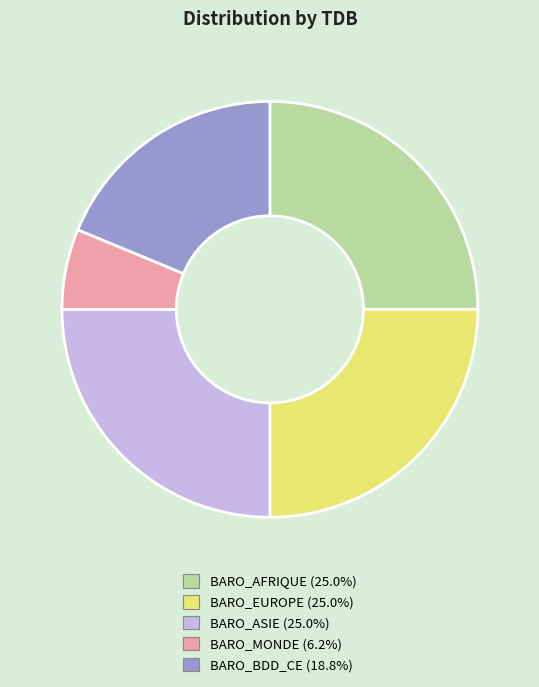

Which has a higher value, BARO_MONDE or BARO_BDD_CE?

BARO_BDD_CE